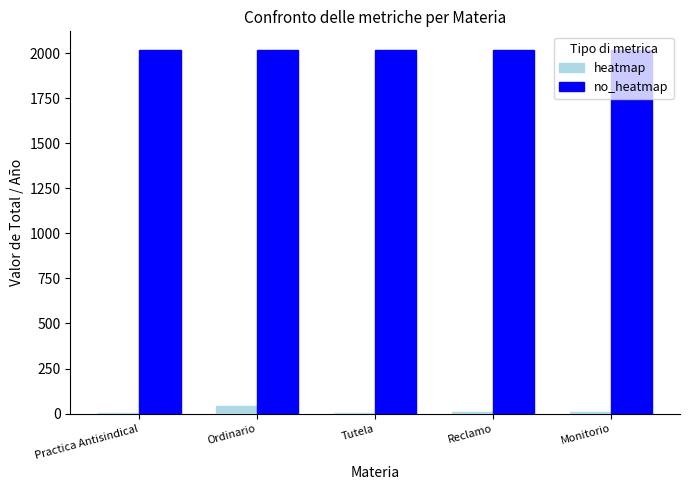

What is the sum of all heatmap values?

67